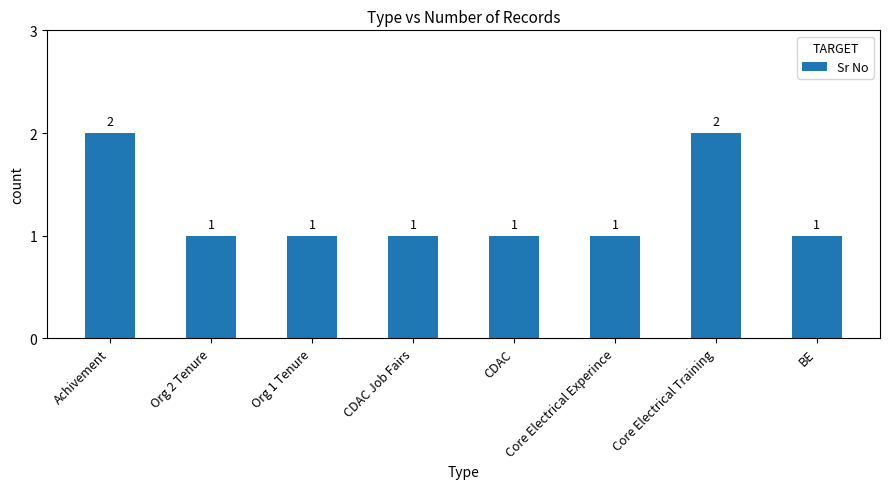

The chart shows a value of 1 at BE. True or false?

True